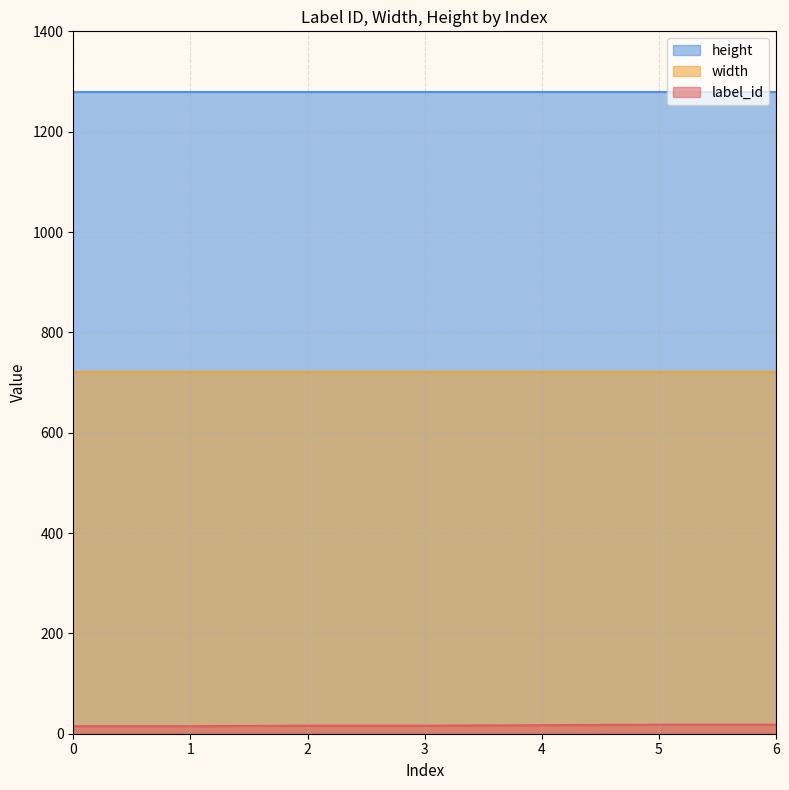

True or false: width and label_id cross at least once.

False